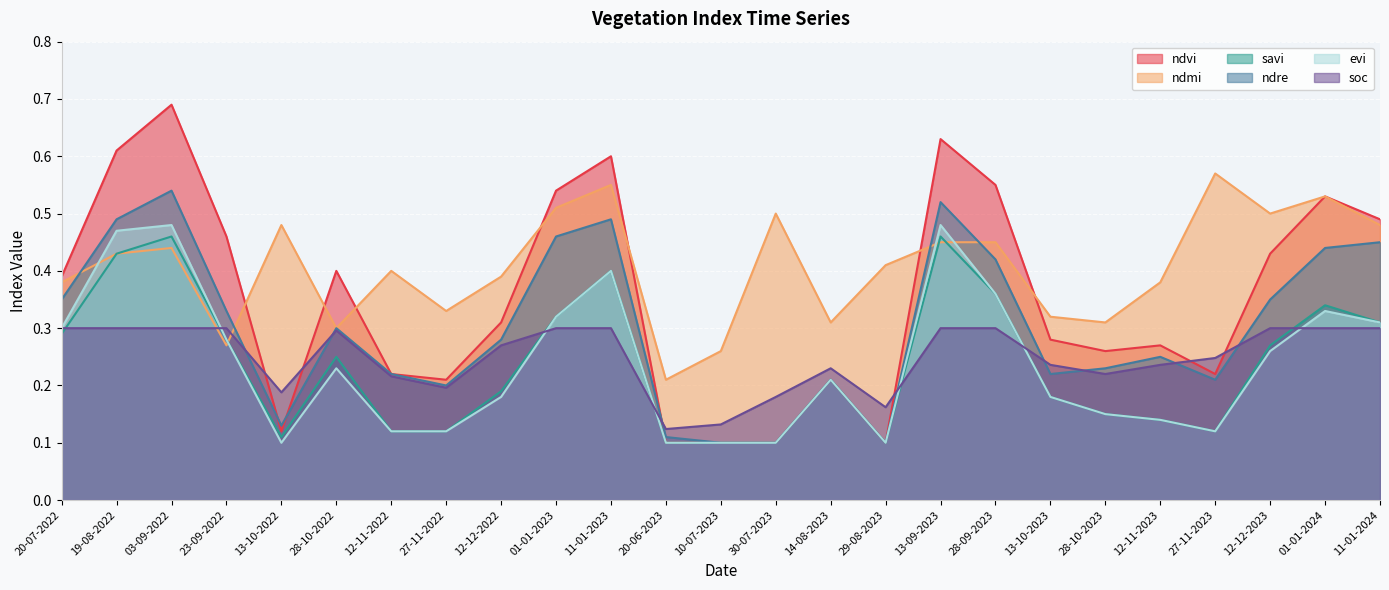

Where do ndre and ndvi first cross each other?

23-09-2022 and 13-10-2022